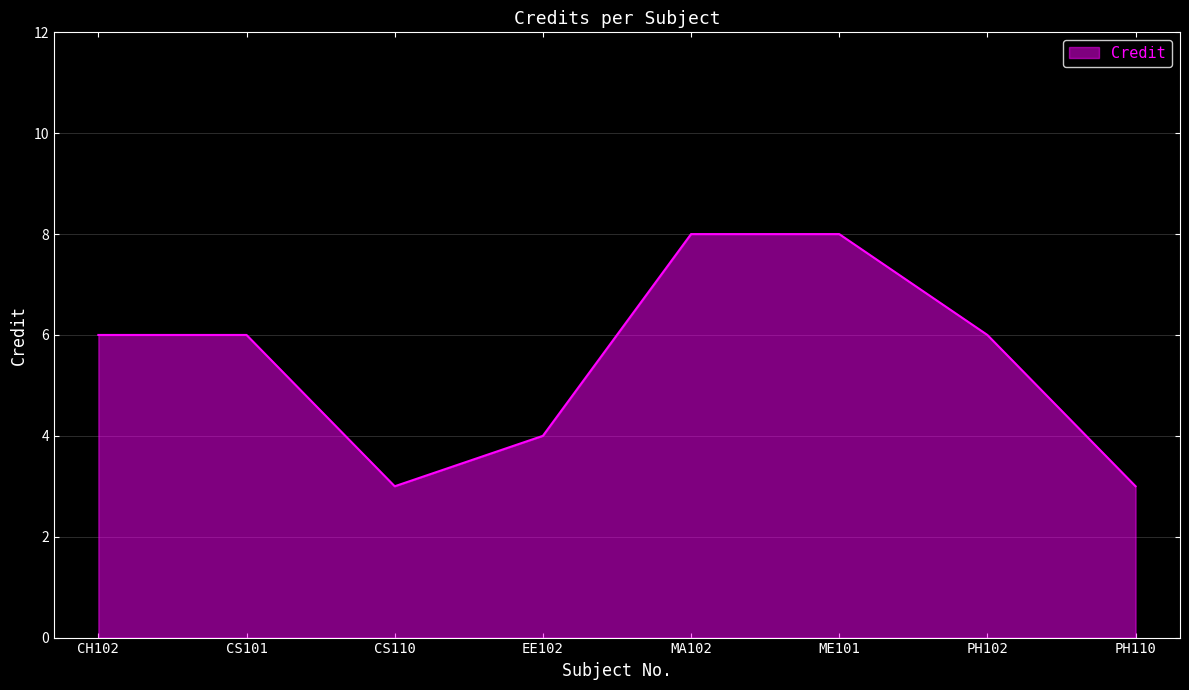

What position from the right is CH102?

8